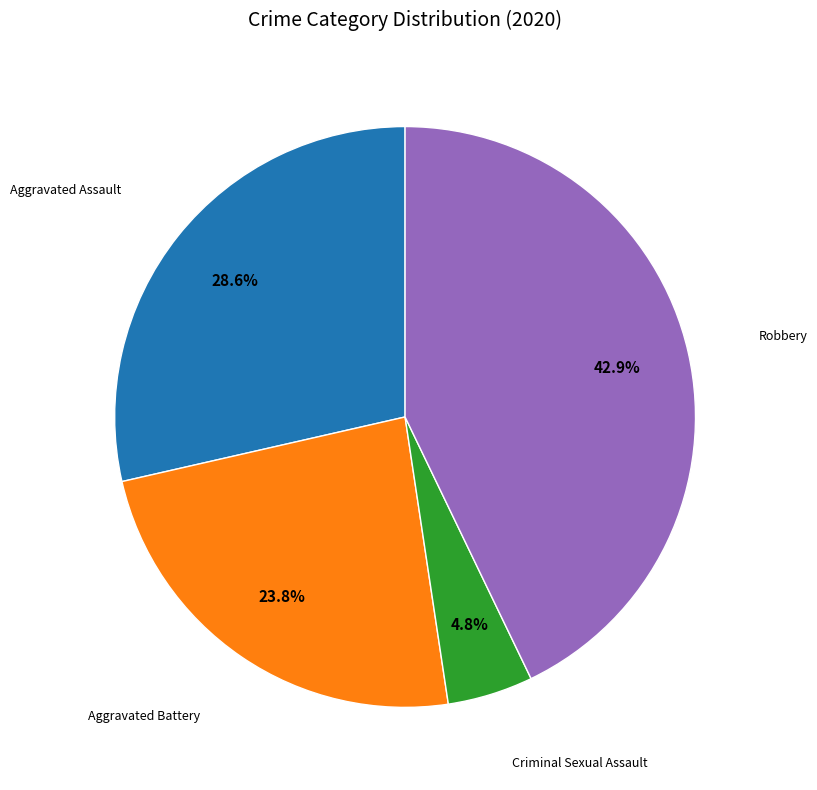

Is there a majority slice in this chart?

No